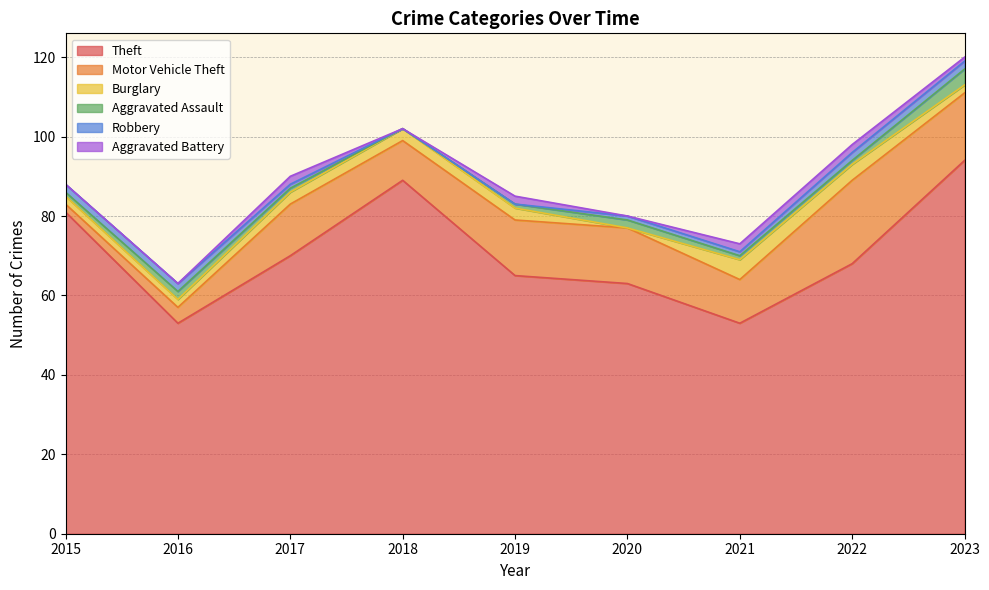

The value of Aggravated Battery at 2021 is 2. True or false?

True